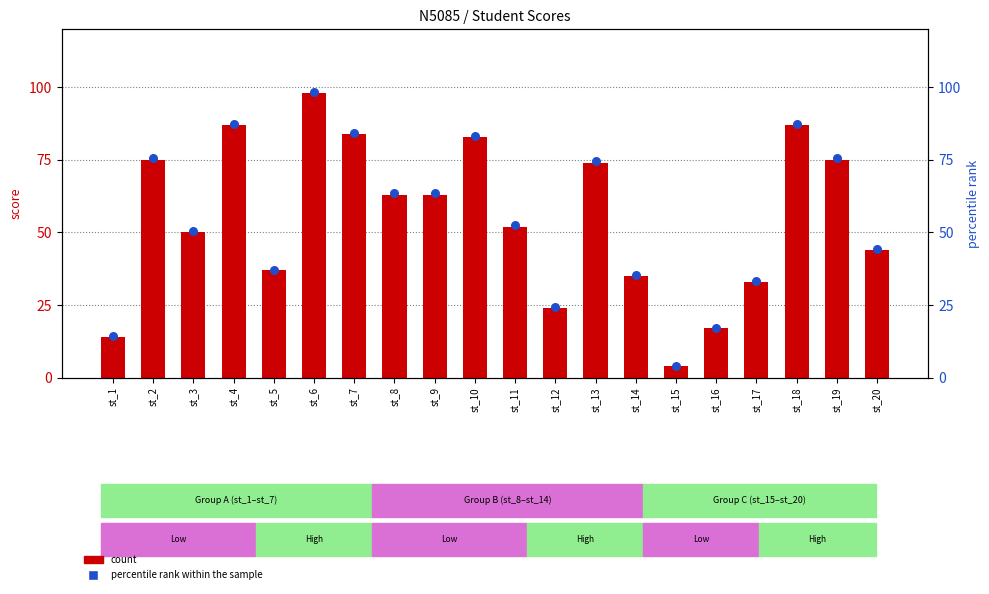

Which series has the widest spread of Y values?

percentile rank within the sample